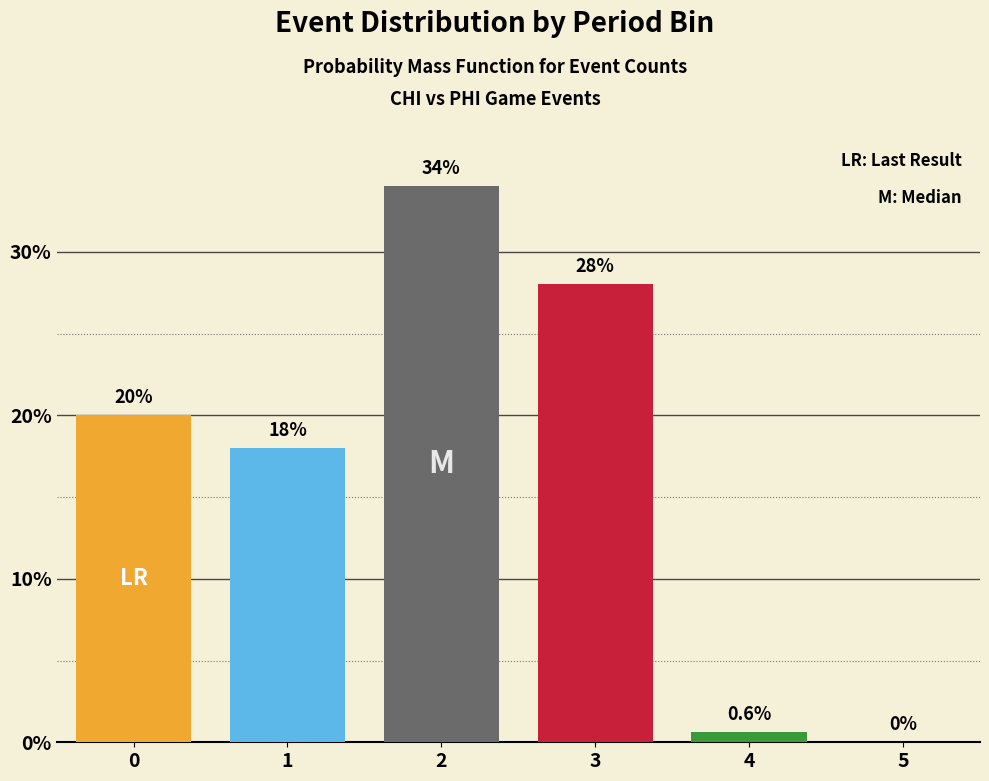

Reading left to right, transcribe all the data shown in this chart.

0=20.0	1=18.0	2=34.0	3=28.0	4=0.6	5=0.0